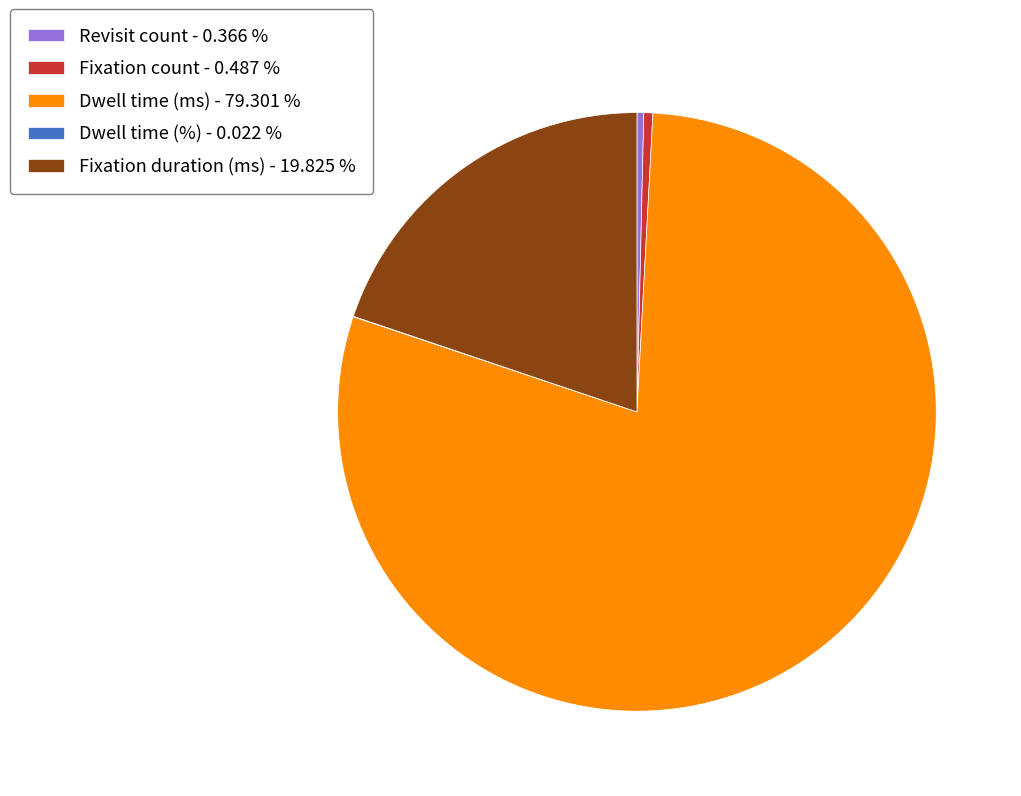

Does any single category account for the majority?

Yes